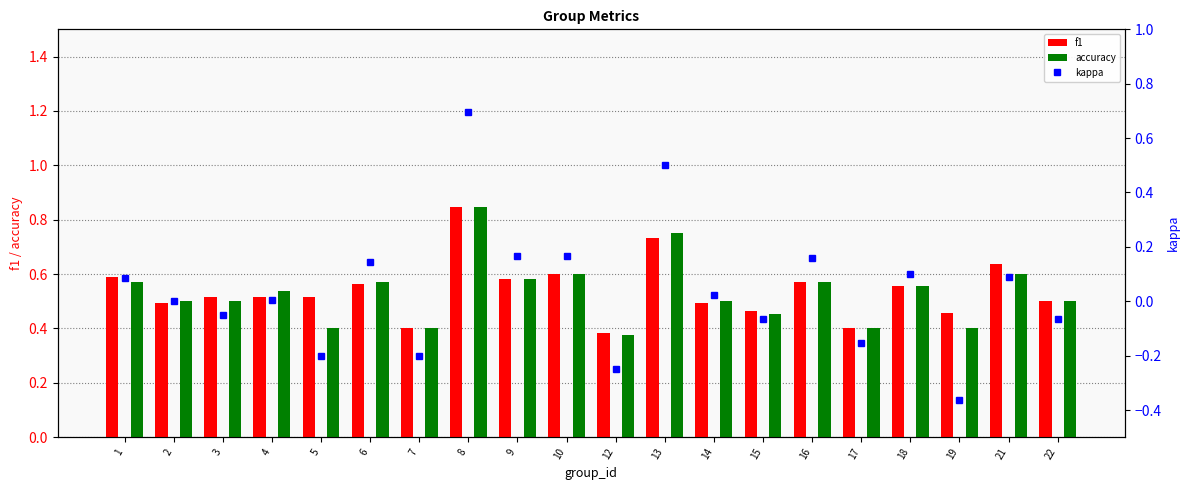

Between 4 and 6, which series saw the biggest shift?

kappa